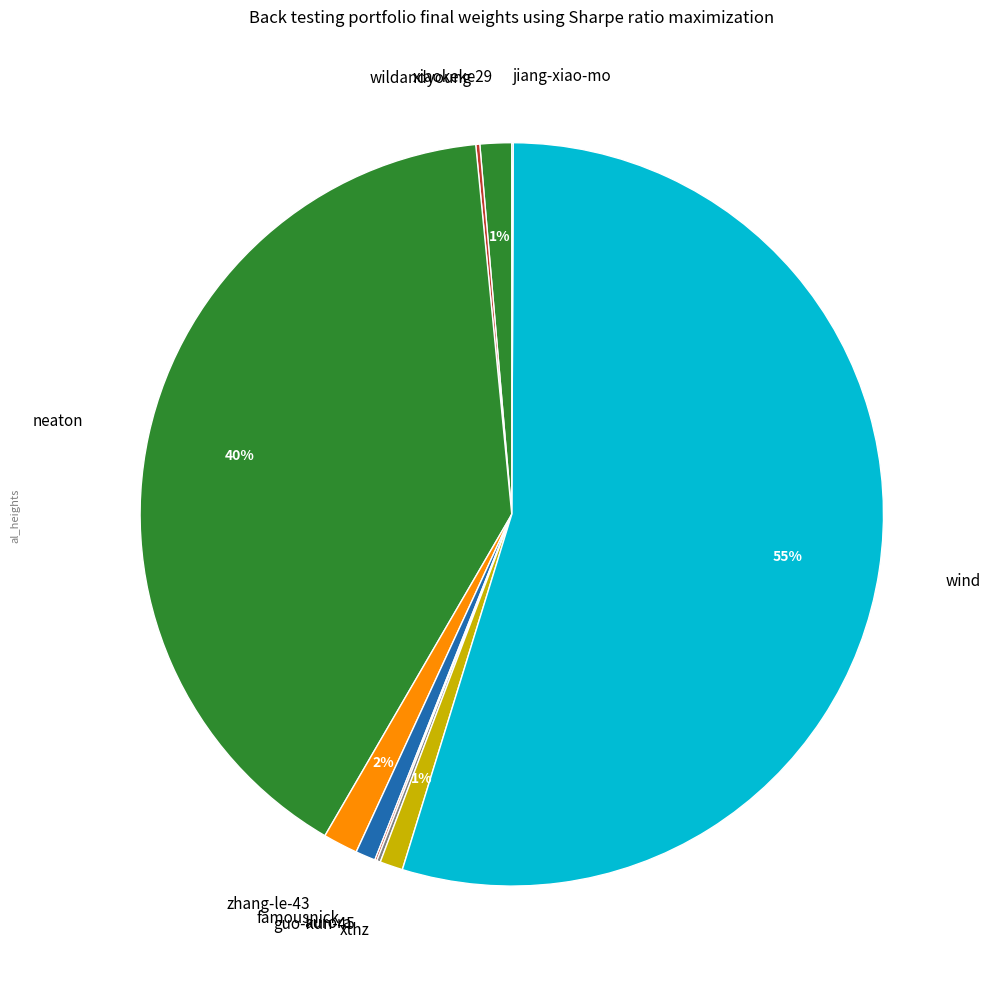

To the nearest percent, what is the difference between the largest and smallest slice percentages?

55%